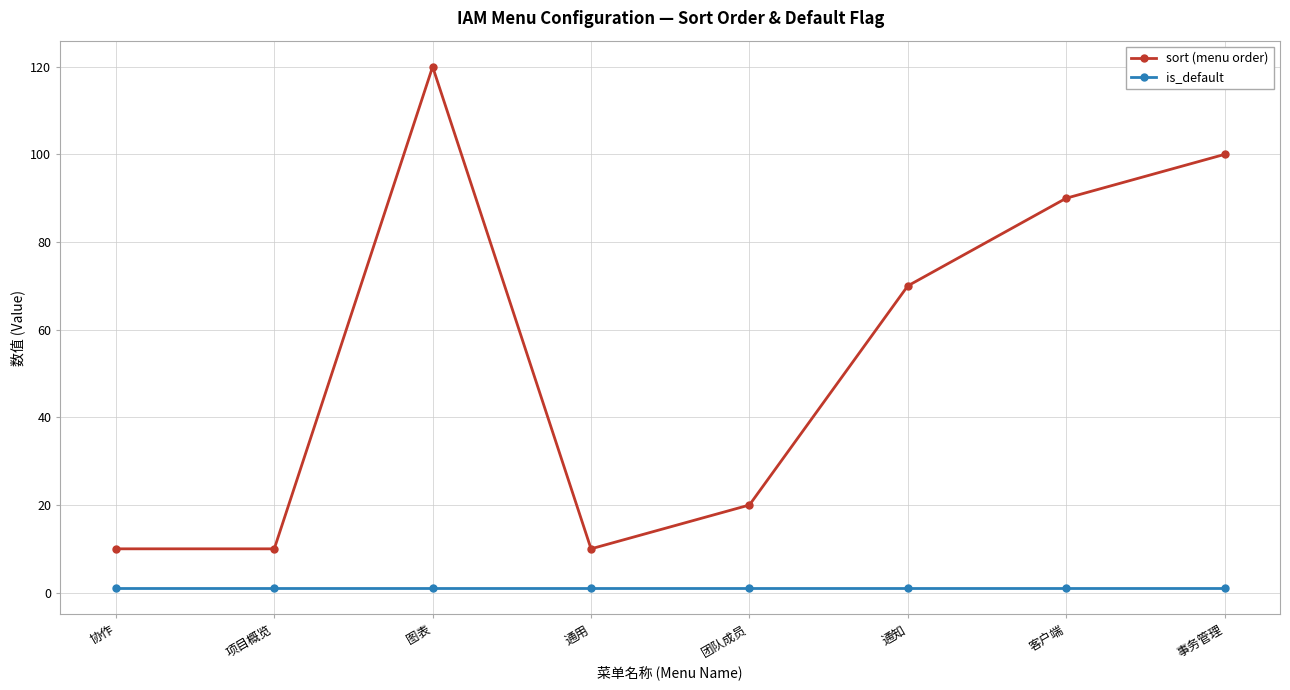

At which category is the sum across all series the highest?

图表